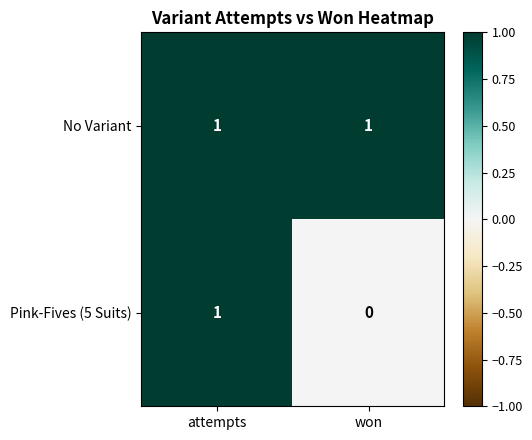

How many categories are shown in the chart?

2